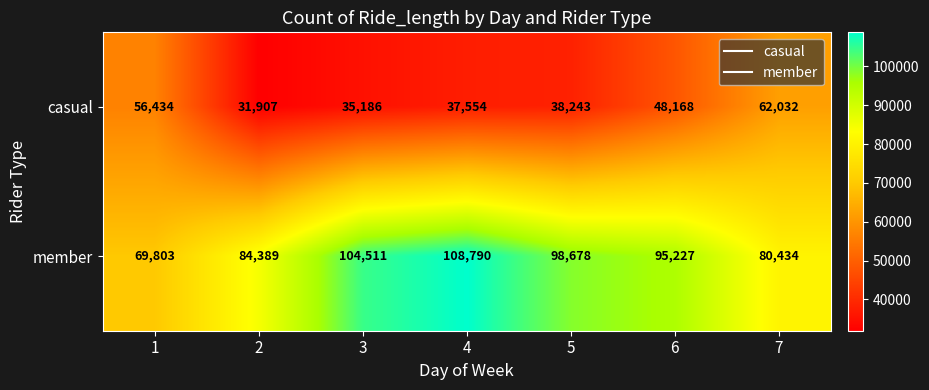

Count the number of categories in the chart.

7